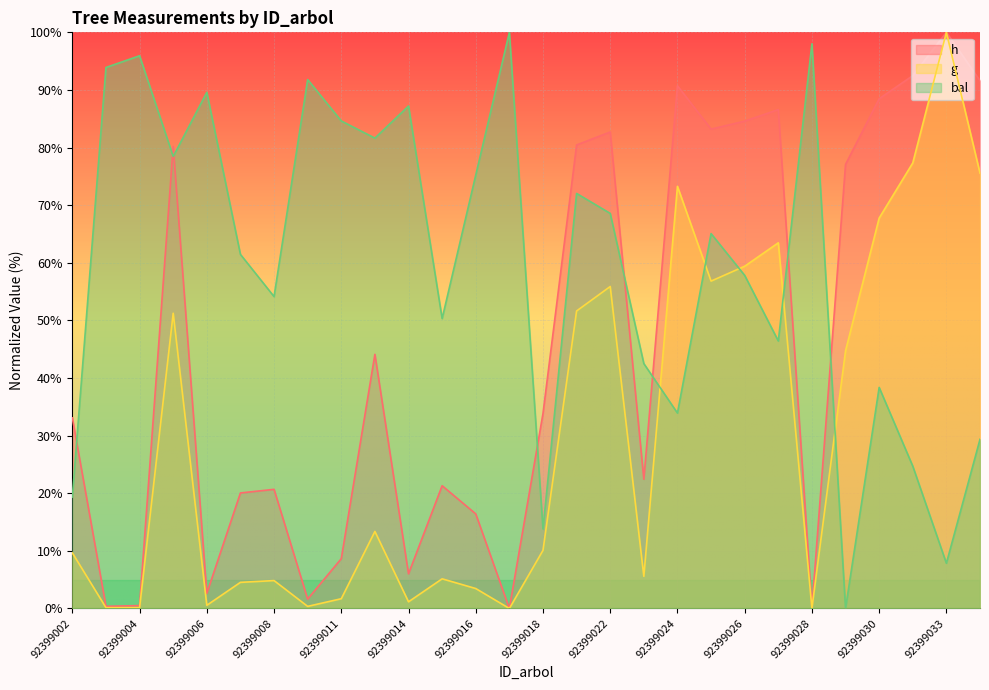

How many interior local valleys does the g series have?

8